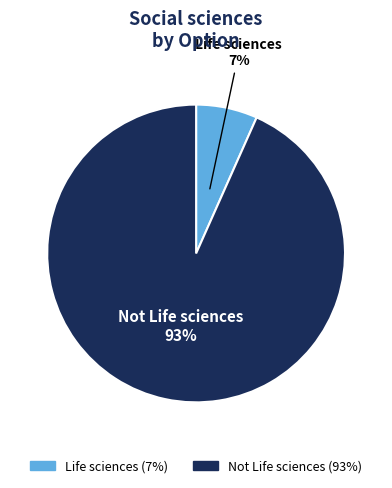

What is the largest slice in the pie chart?

Not Life sciences